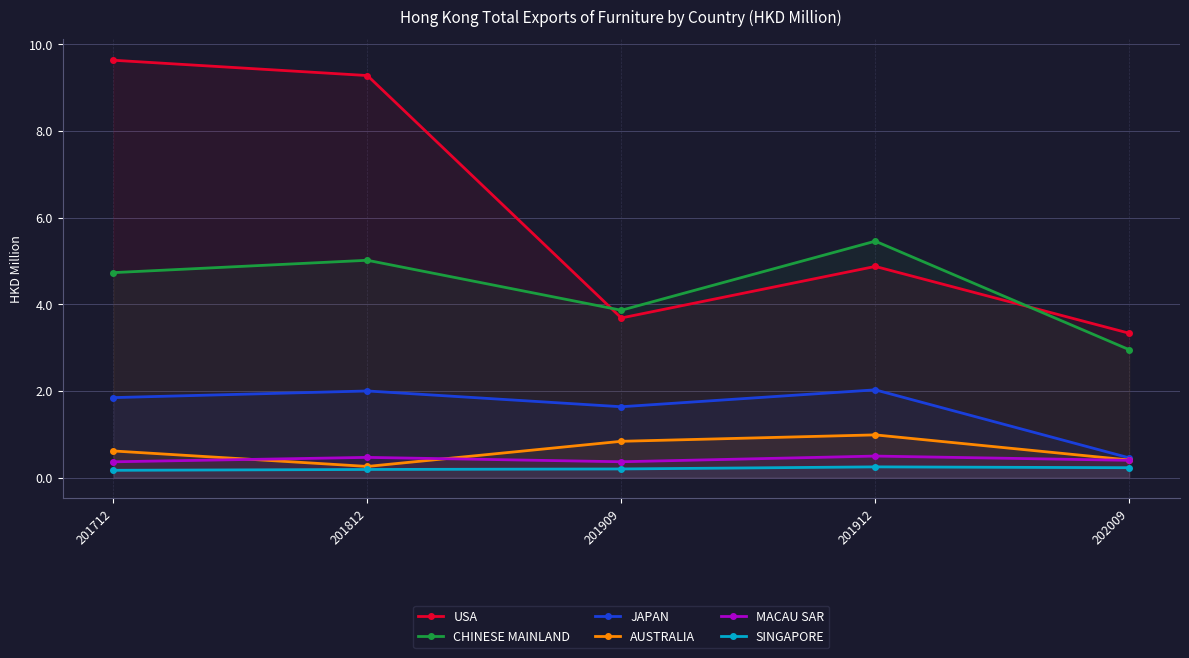

At how many categories does at least one series exceed 4?

3